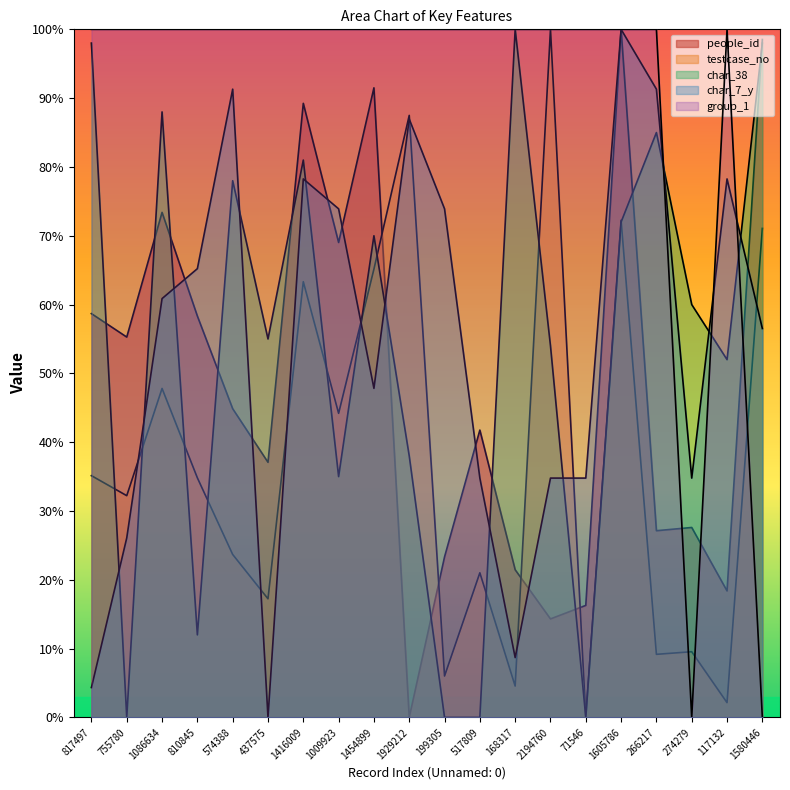

What are all the series names shown in the legend?

people_id, testcase_no, char_38, char_7_y, group_1